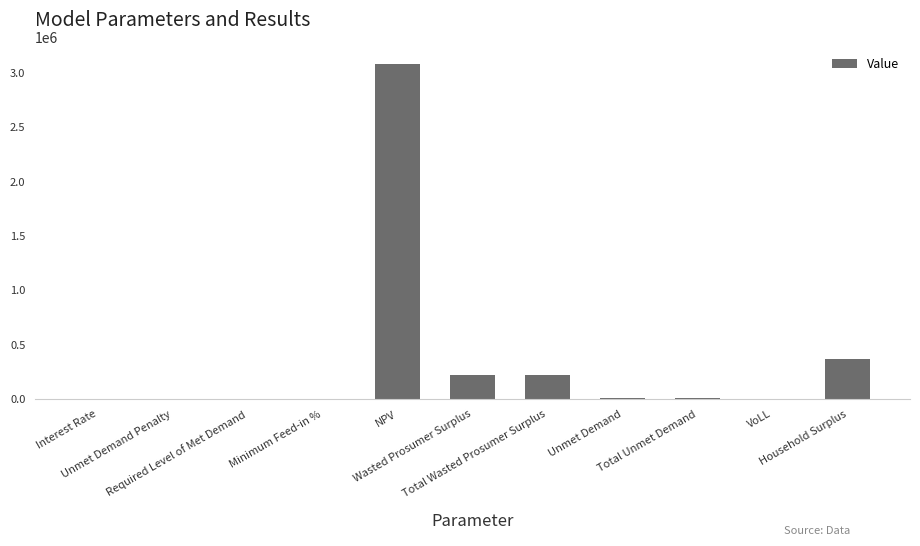

At which category does the chart reach its peak across all series?

NPV